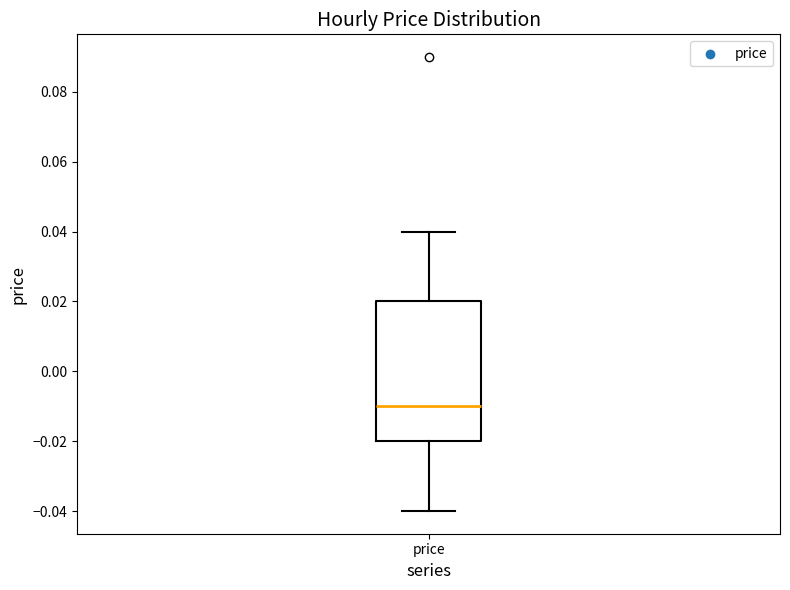

Where does the median line of the box for price sit on the y-axis? The values are not printed on the chart, so give them approximately, as read against the axis.

-0.01